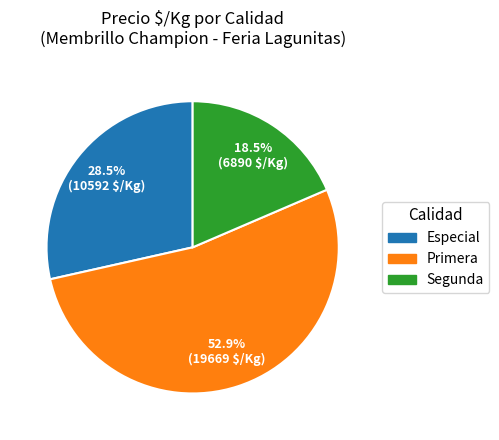

To the nearest percent, what percentage of the pie is Primera?

53%